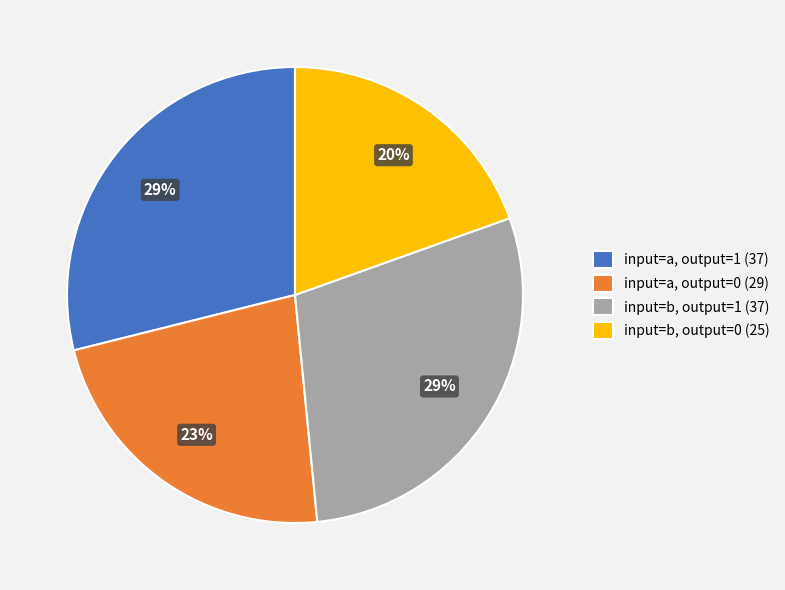

To the nearest percent, what is the average slice percentage?

25%